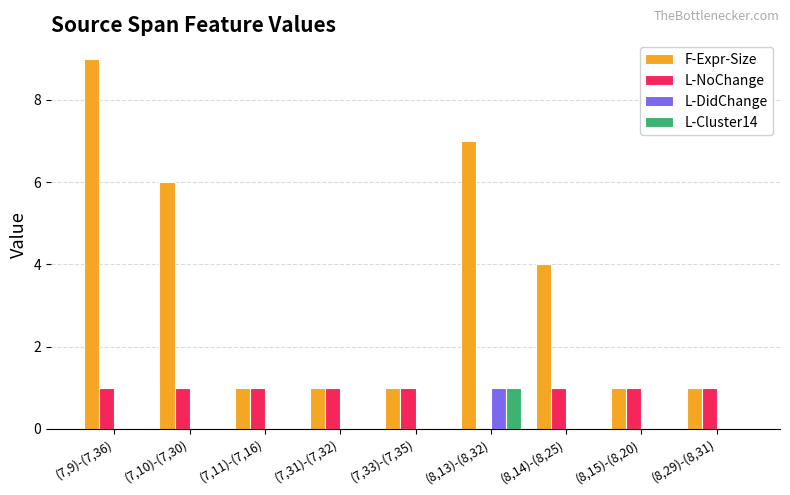

Which category has the highest value across all series?

(7,9)-(7,36)